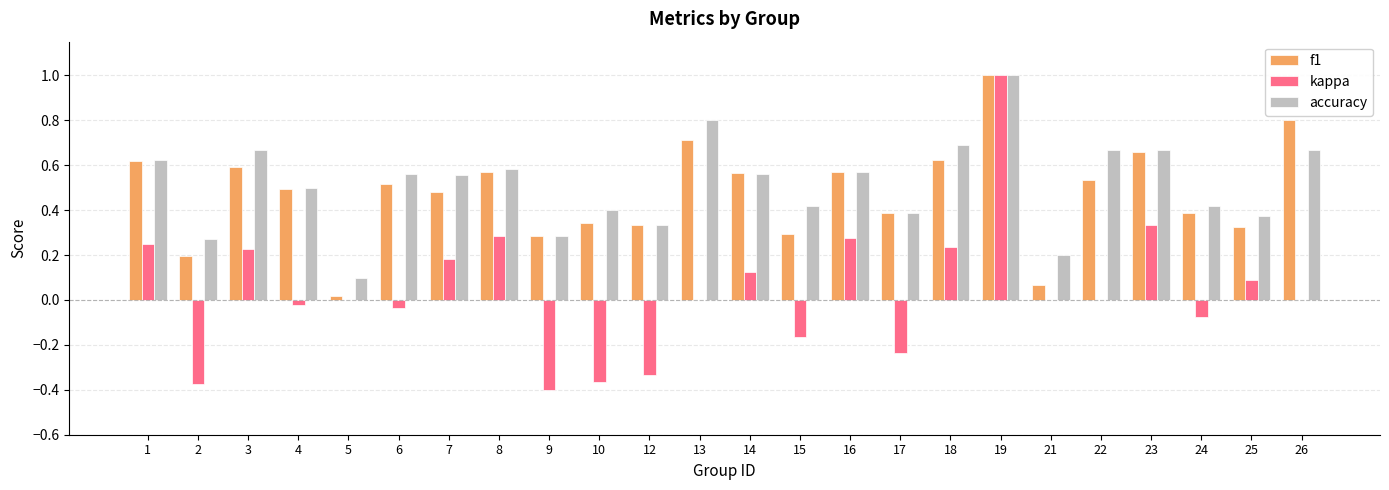

At which category is the sum across all series the highest?

19